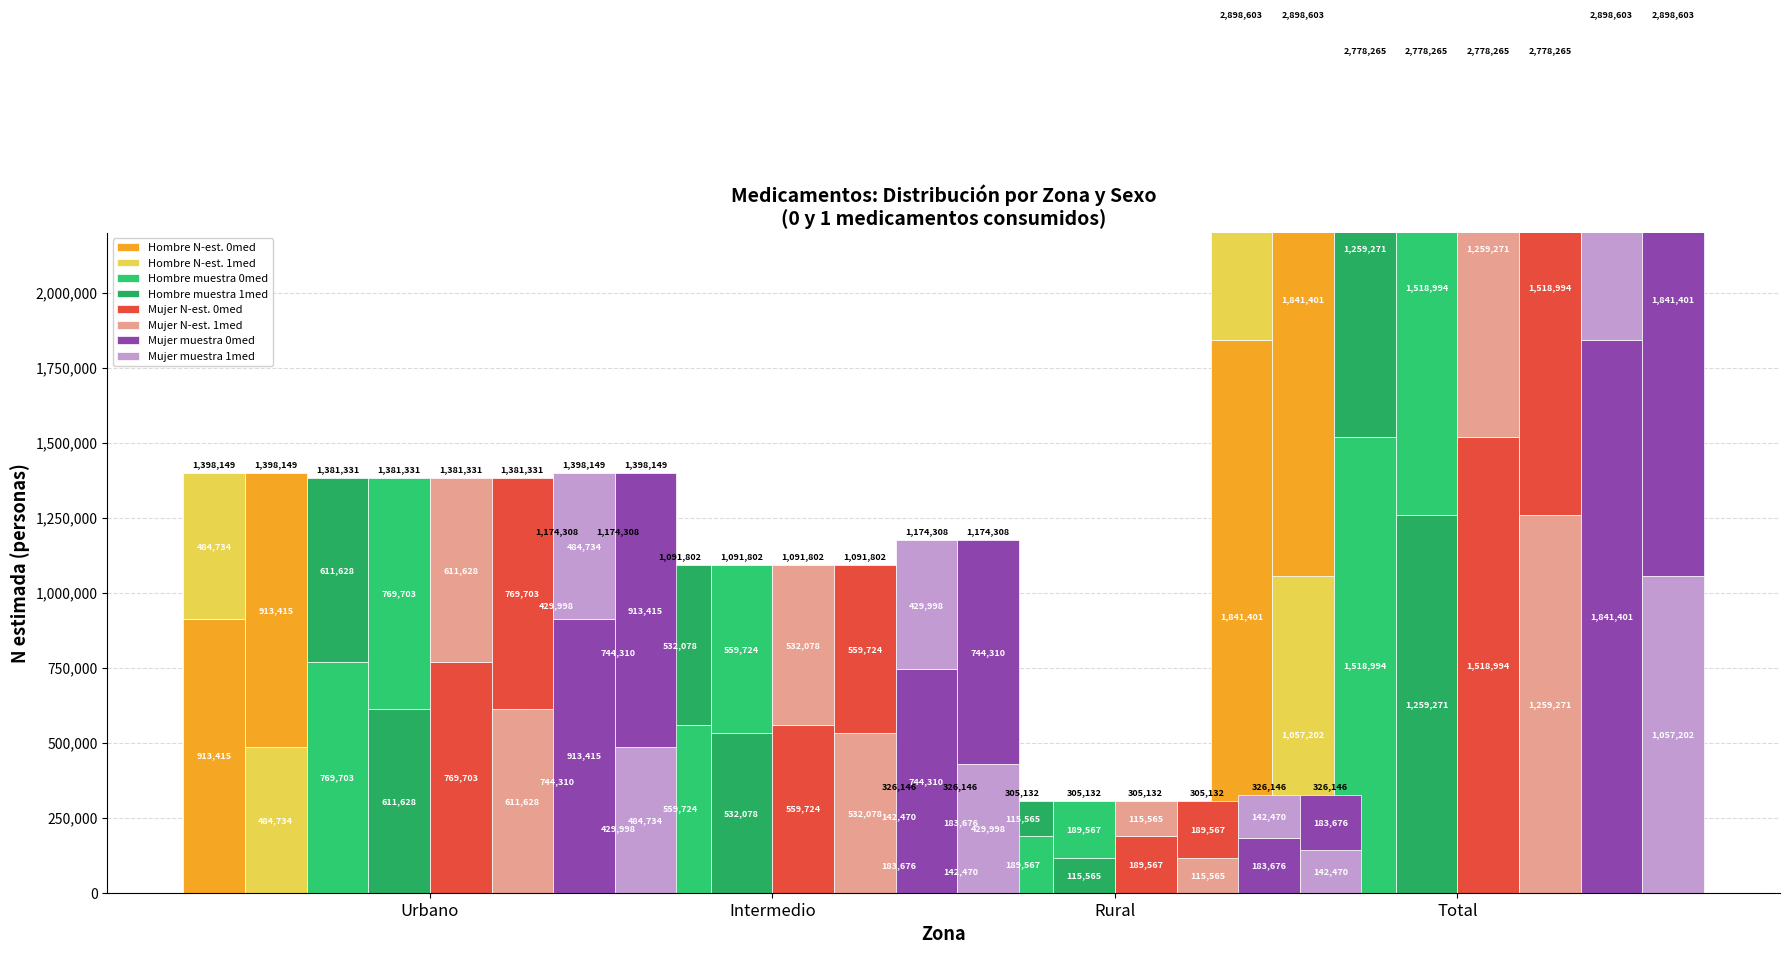

What position from the left is Urbano?

1